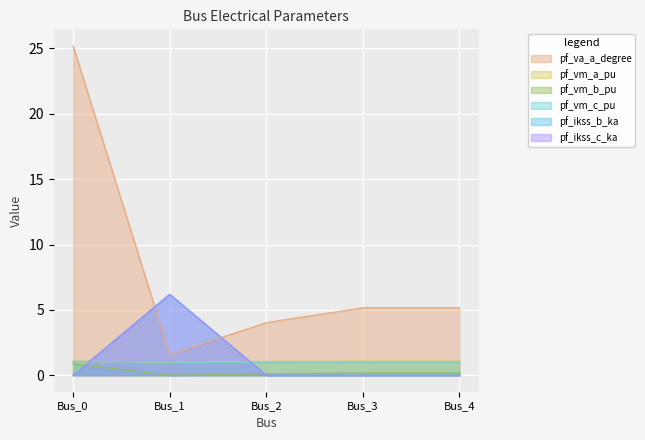

Which has a higher value, Bus_0 or Bus_4?

Bus_0